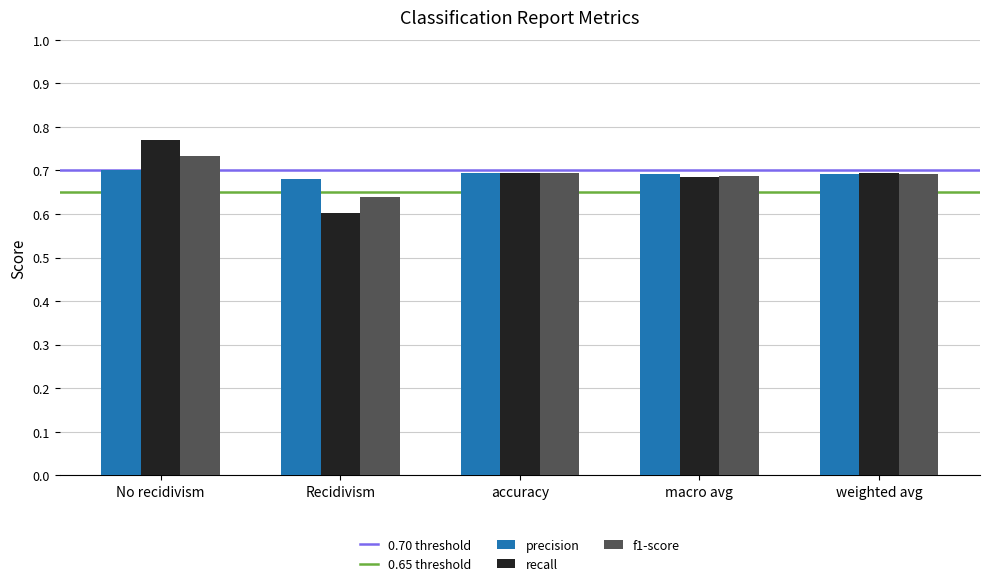

At which category is the sum across all series the highest?

No recidivism